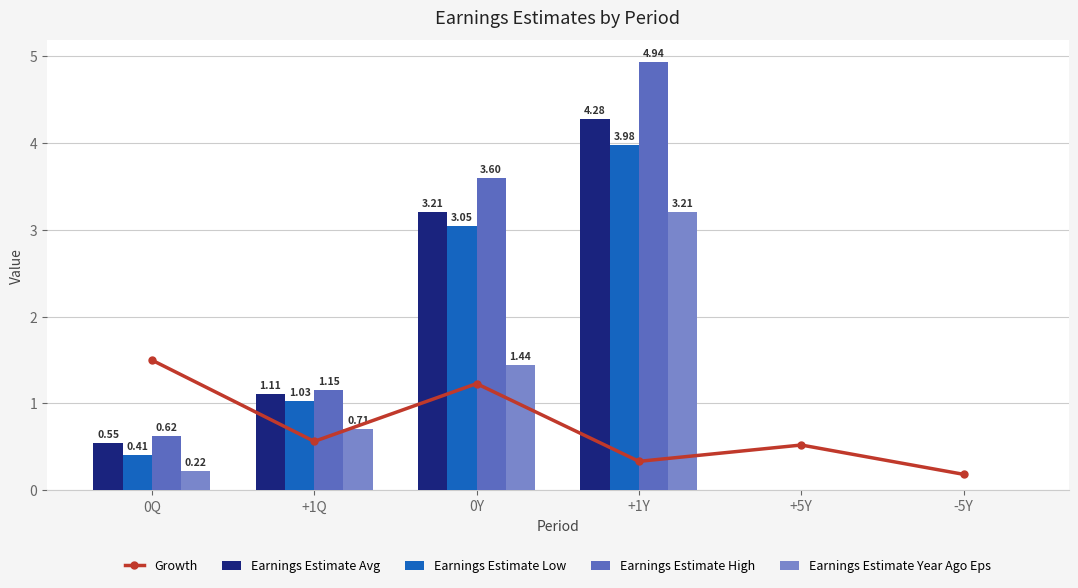

How many categories are shown in the chart?

6